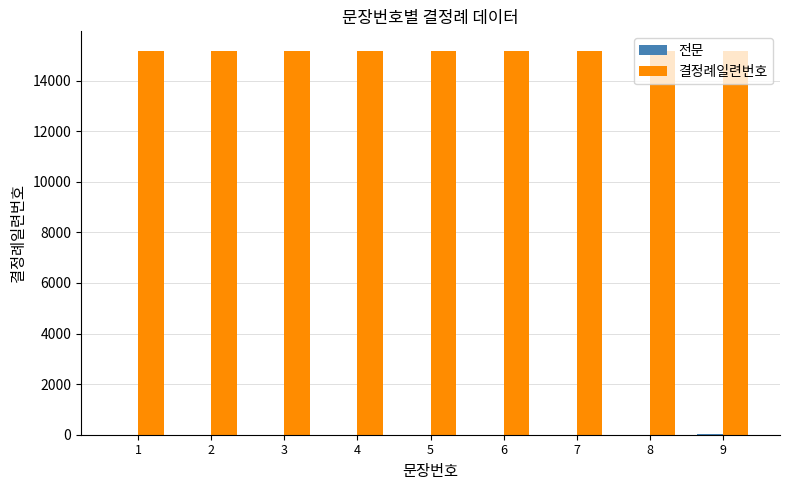

Does the chart contain stacked bars?

No